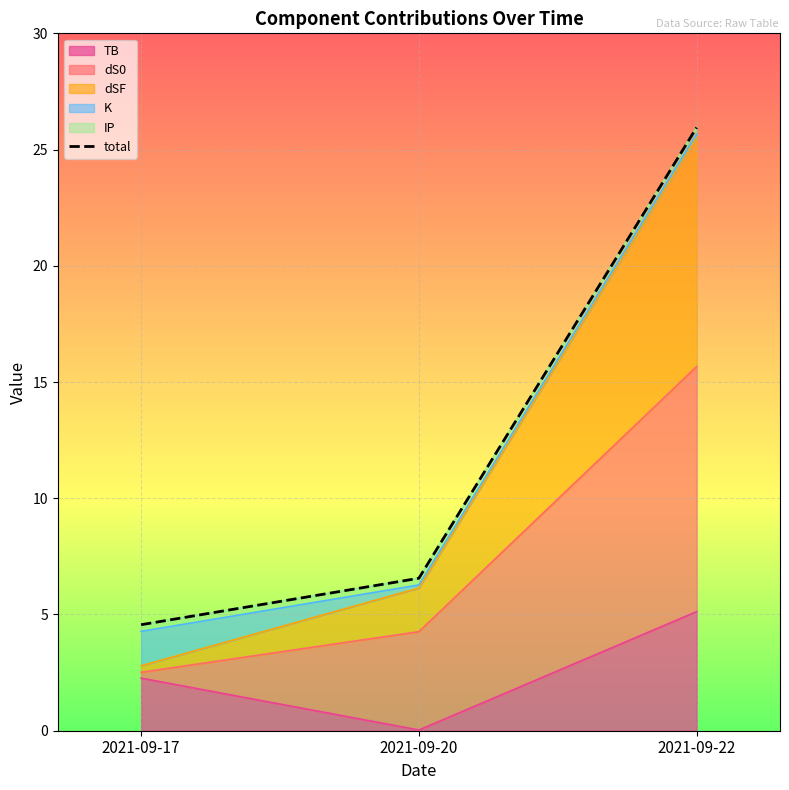

List the labels in order of value, smallest first.

2021-09-17, 2021-09-20, 2021-09-22